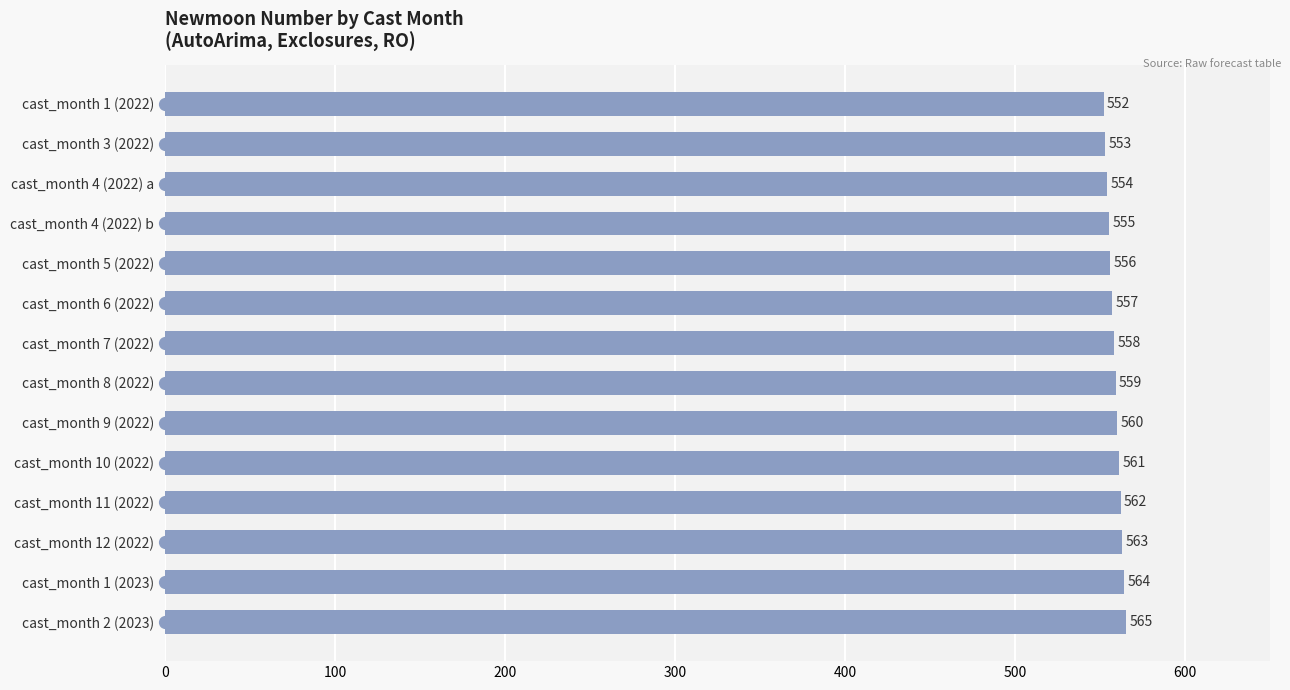

List the labels in order of value, largest first.

cast_month 2 (2023), cast_month 1 (2023), cast_month 12 (2022), cast_month 11 (2022), cast_month 10 (2022), cast_month 9 (2022), cast_month 8 (2022), cast_month 7 (2022), cast_month 6 (2022), cast_month 5 (2022), cast_month 4 (2022) b, cast_month 4 (2022) a, cast_month 3 (2022), cast_month 1 (2022)